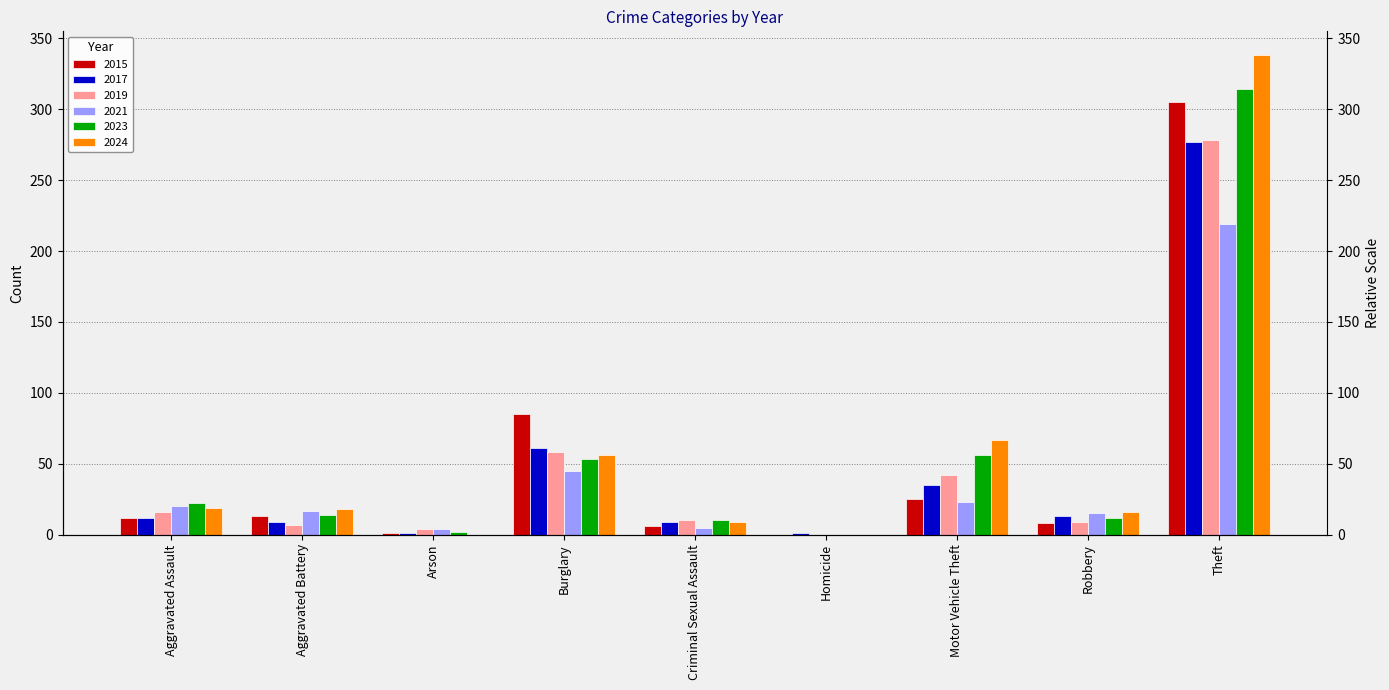

Which series changed the most between Robbery and Theft?

2024